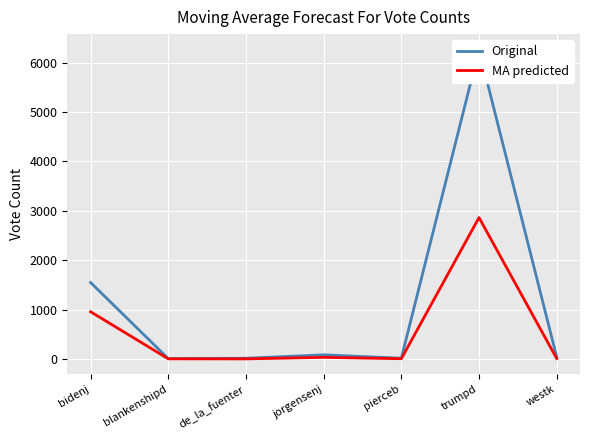

What are all the series names shown in the legend?

Original, MA predicted